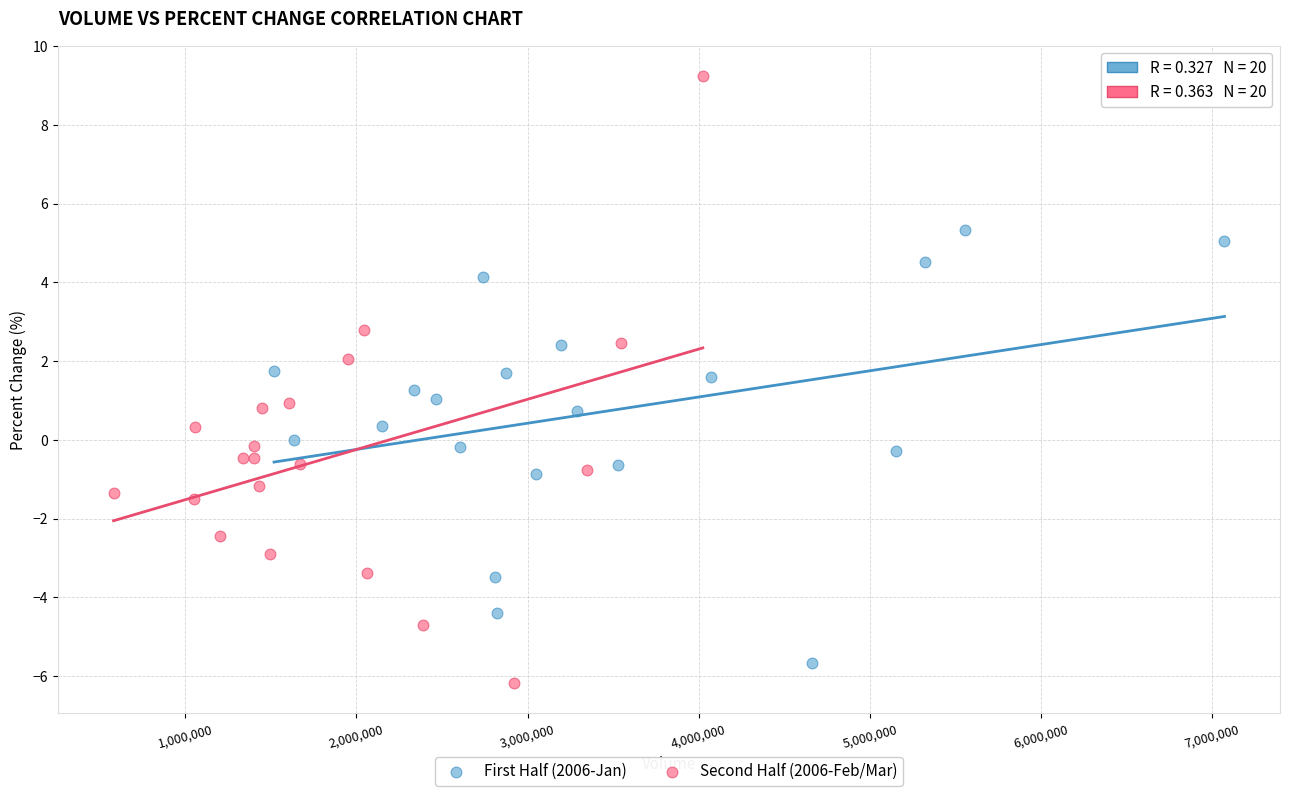

Which series contains the highest Y value?

Second Half (2006-Feb/Mar)